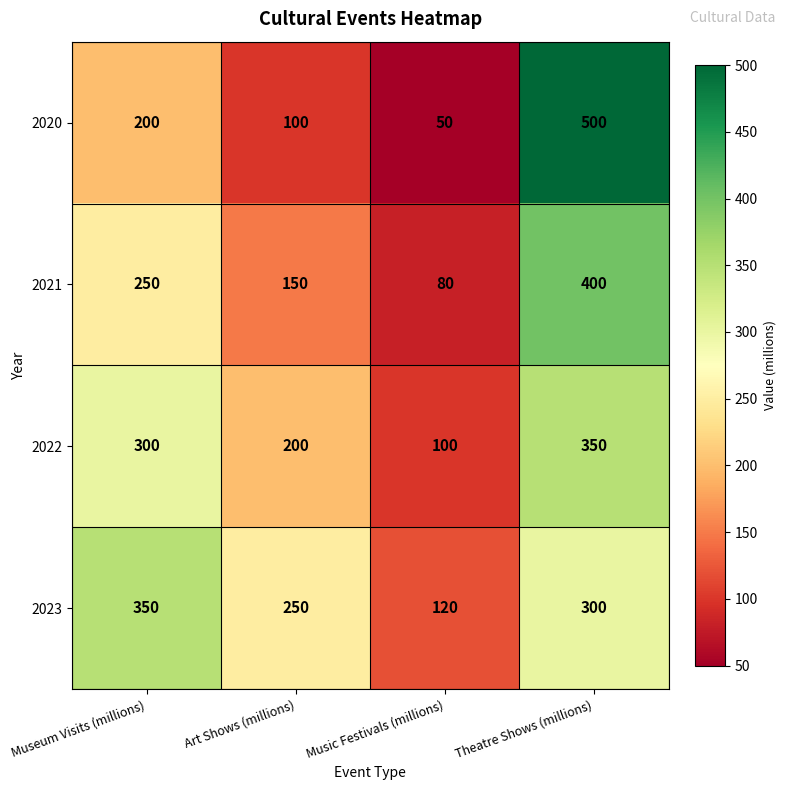

Which category has the highest value in the 2023 series?

Museum Visits (millions)